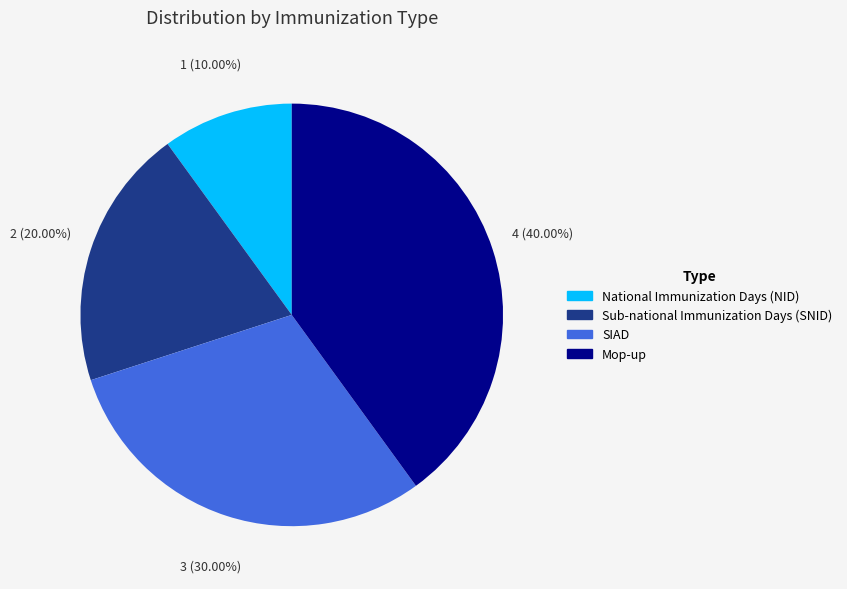

What percentage is the Sub-national Immunization Days (SNID) slice, to the nearest percent?

20%